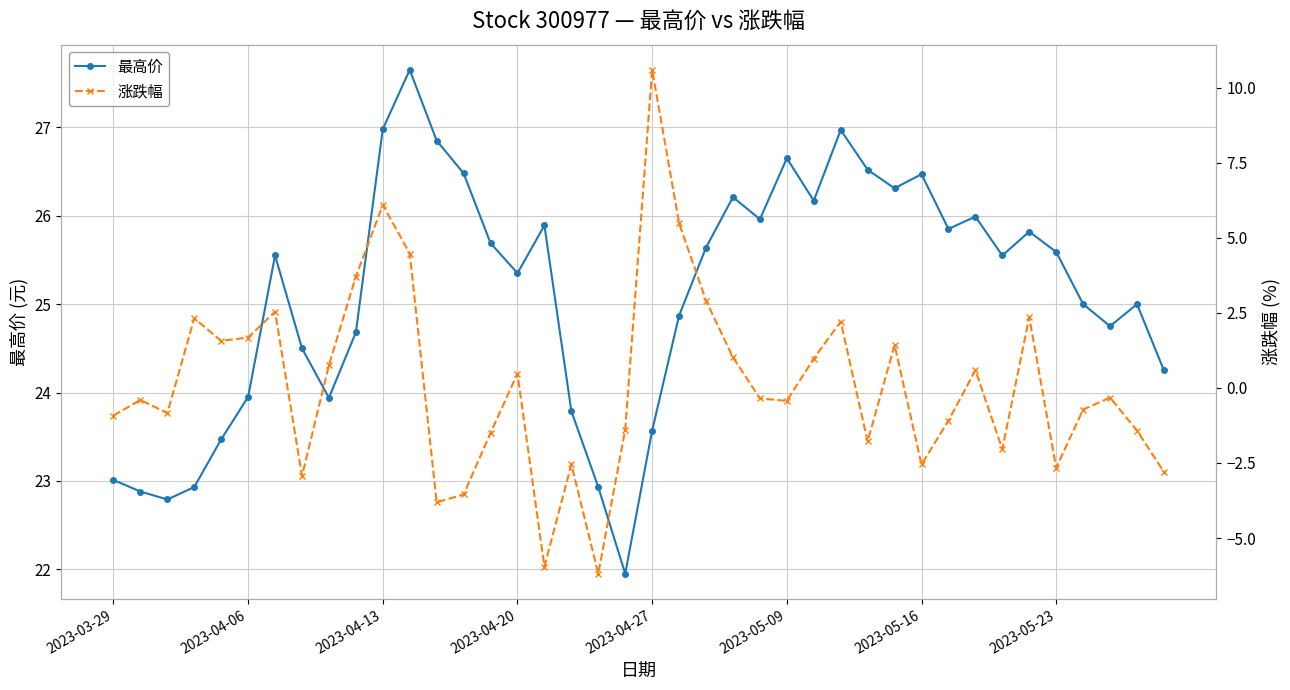

How many negative values does the 涨跌幅 series have?

22